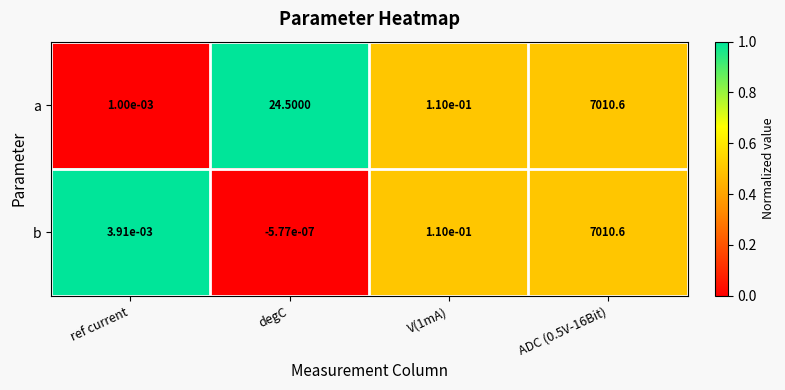

At which label does a first exceed 24?

degC